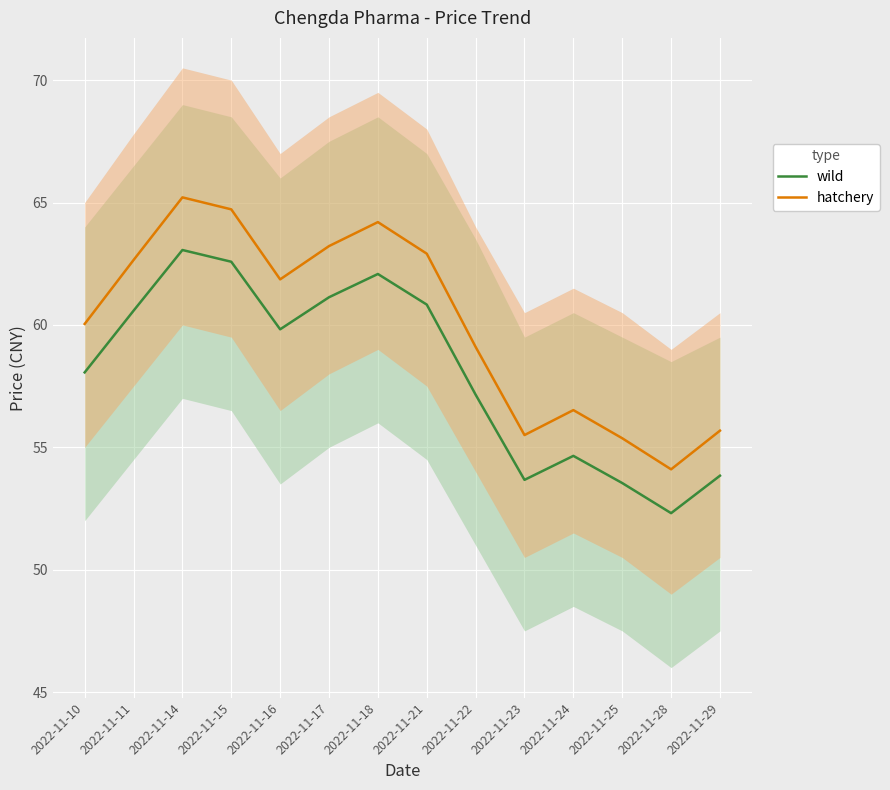

What is the spread (max minus min) of values at 2022-11-18?

2.1